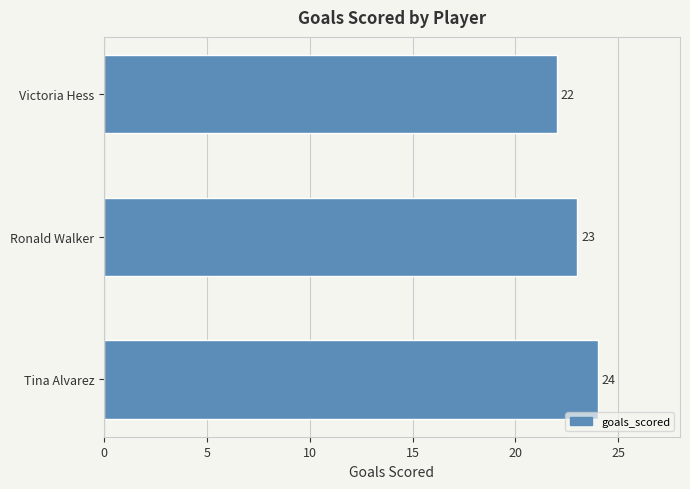

Which has a higher value, Victoria Hess or Tina Alvarez?

Tina Alvarez